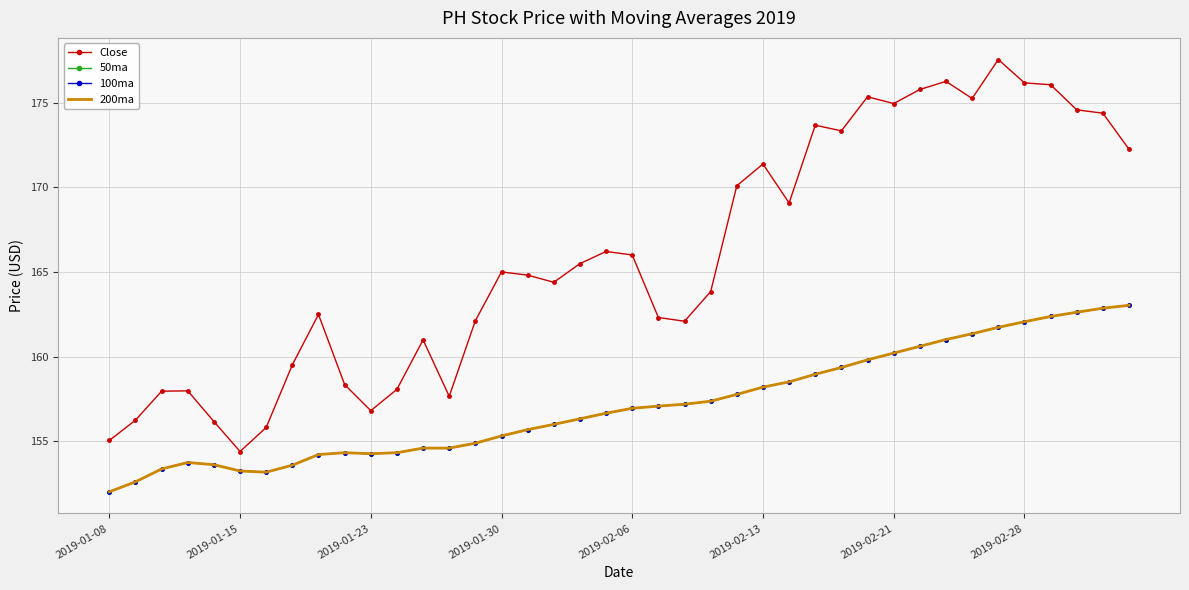

True or false: 200ma and 100ma intersect in this chart.

False